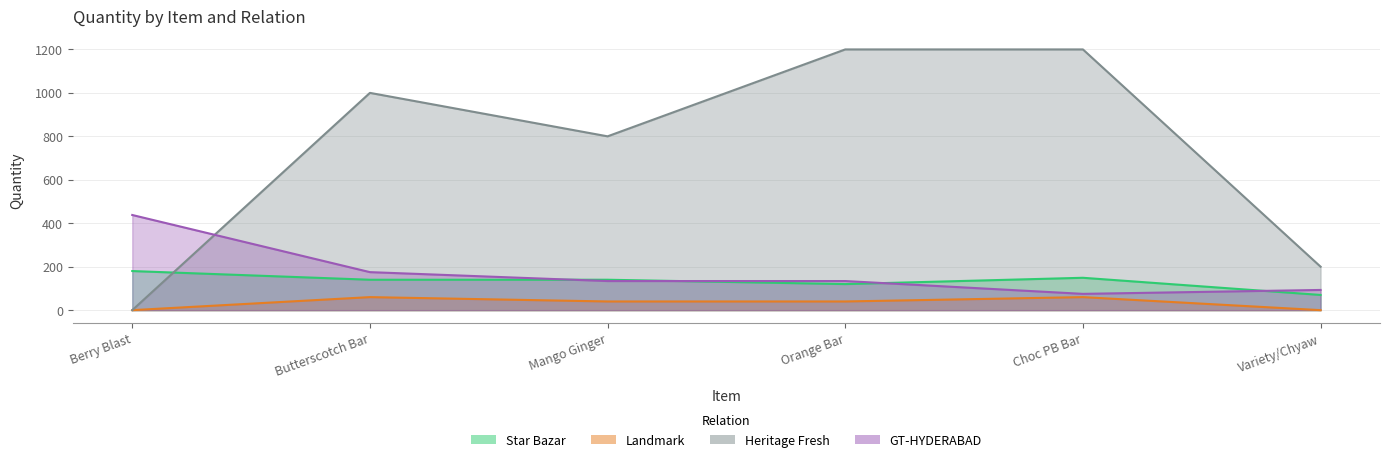

The Star Bazar series shows 140 at Mango Ginger. True or false?

True